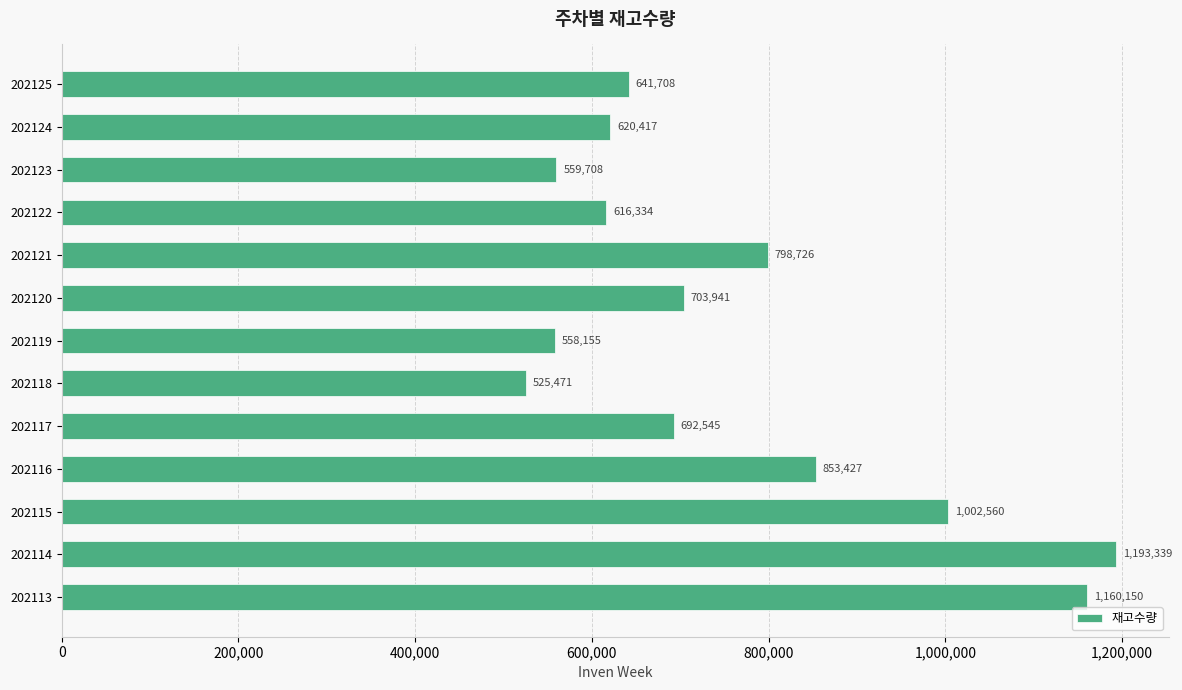

What is the maximum value shown in the chart?

1193339